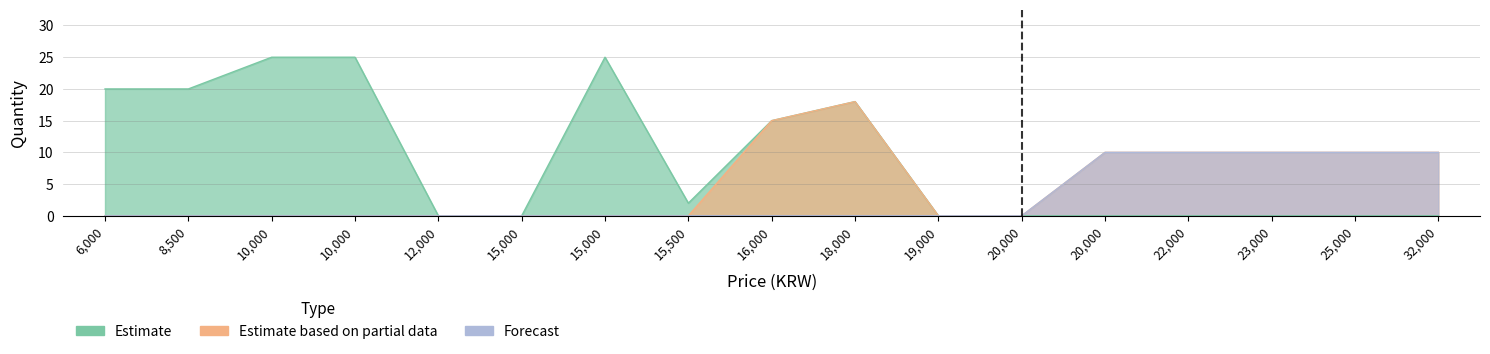

List the series in order of their peak value, lowest first.

Forecast, Estimate based on partial data, Estimate